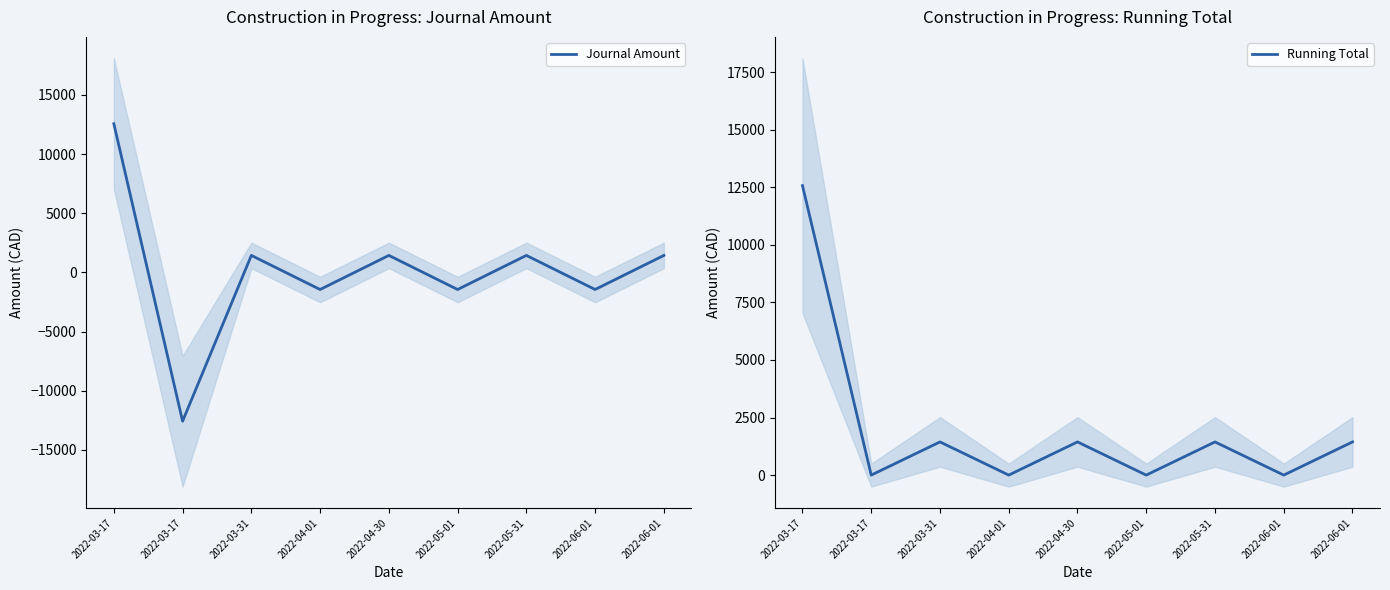

The value of Journal Amount at 2022-04-01 is -2388.7. True or false?

False